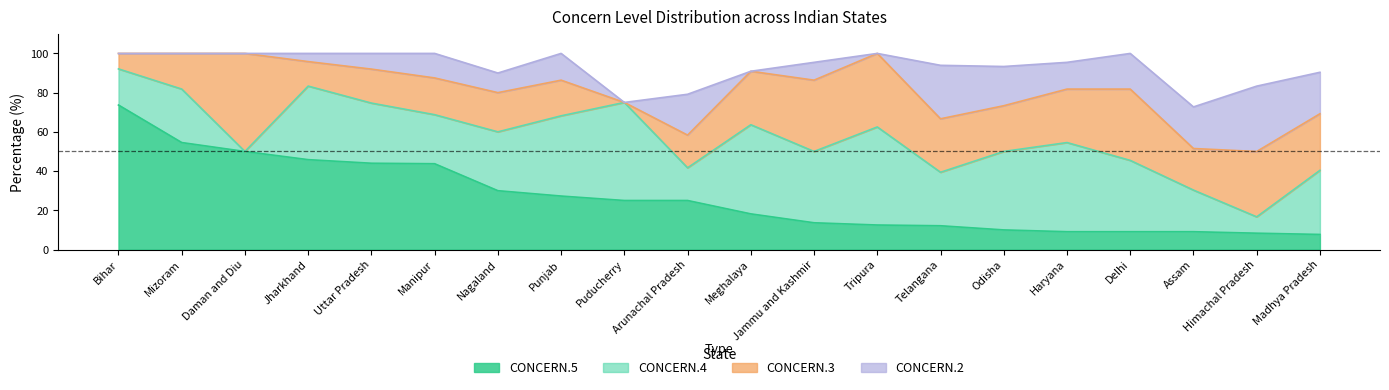

What is the value of the CONCERN.4 point at the 14th from the left?

27.3